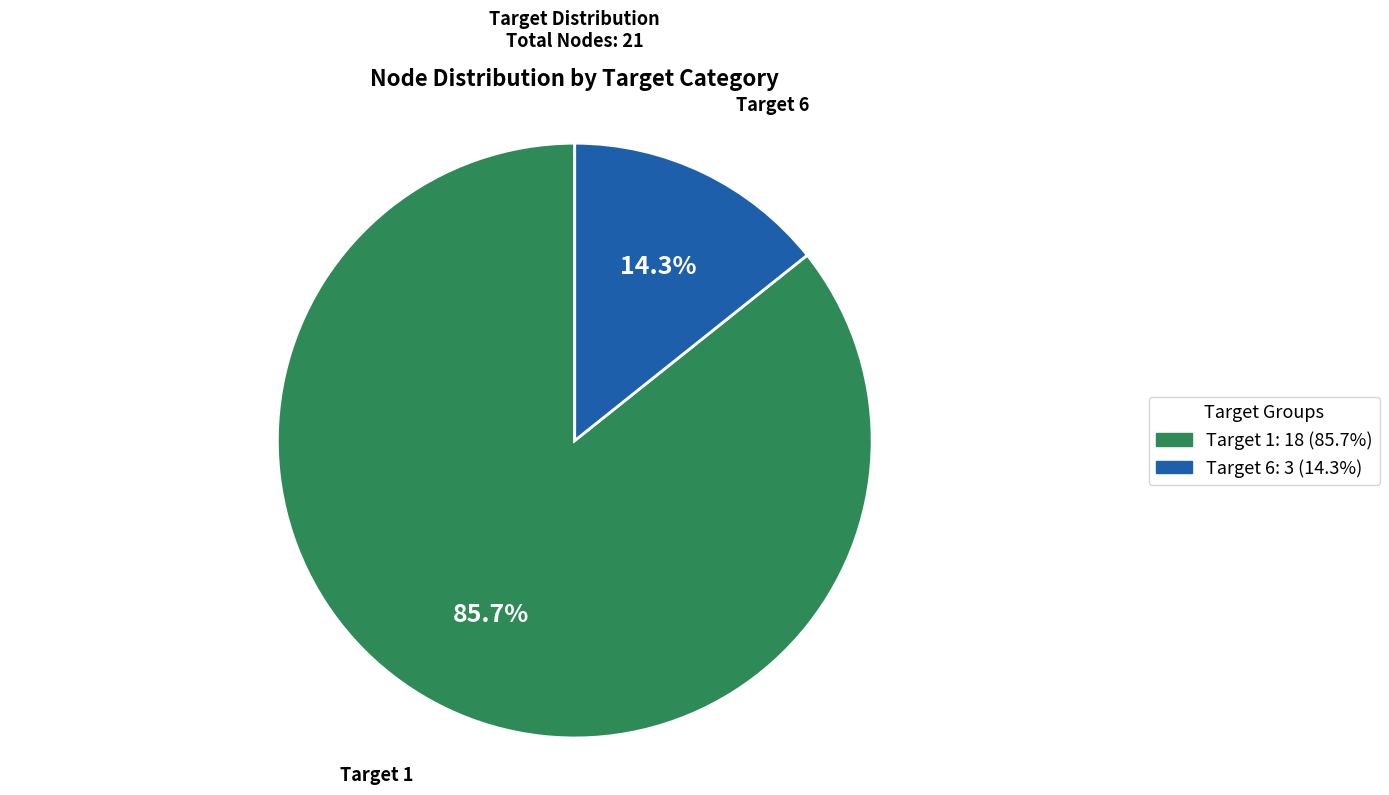

How many segments does this pie chart have?

2